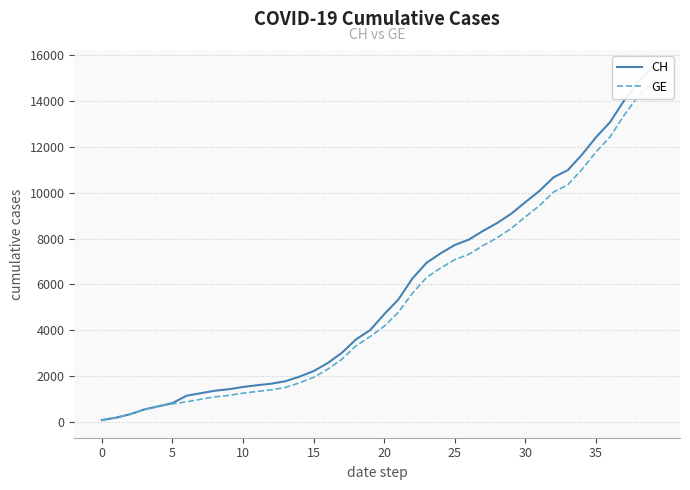

How many lines are shown in the chart?

2